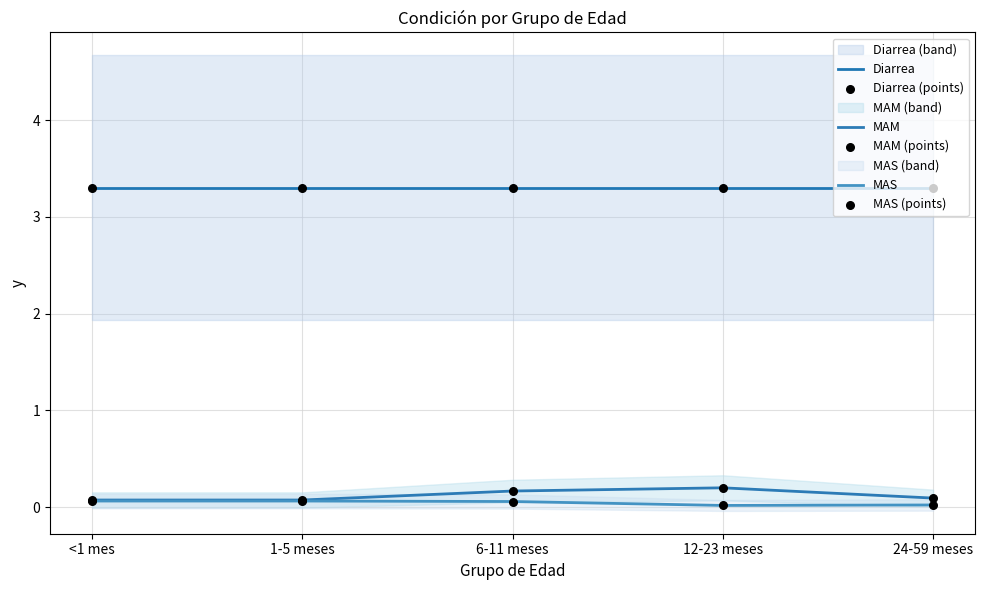

At how many categories does at least one series exceed 2?

5